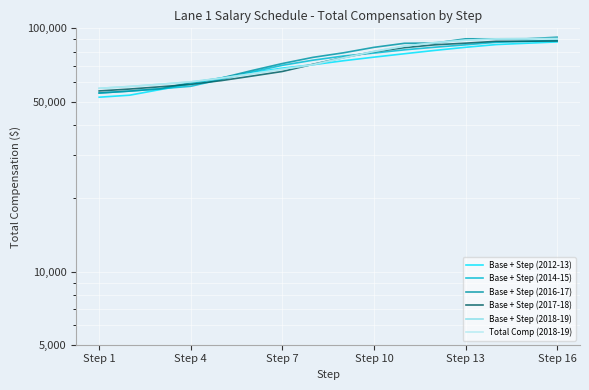

Where do Base + Step (2014-15) and Base + Step (2012-13) first cross each other?

Step 7 and Step 10